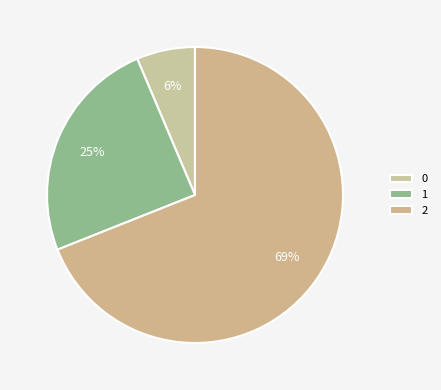

Is there a majority slice in this chart?

Yes